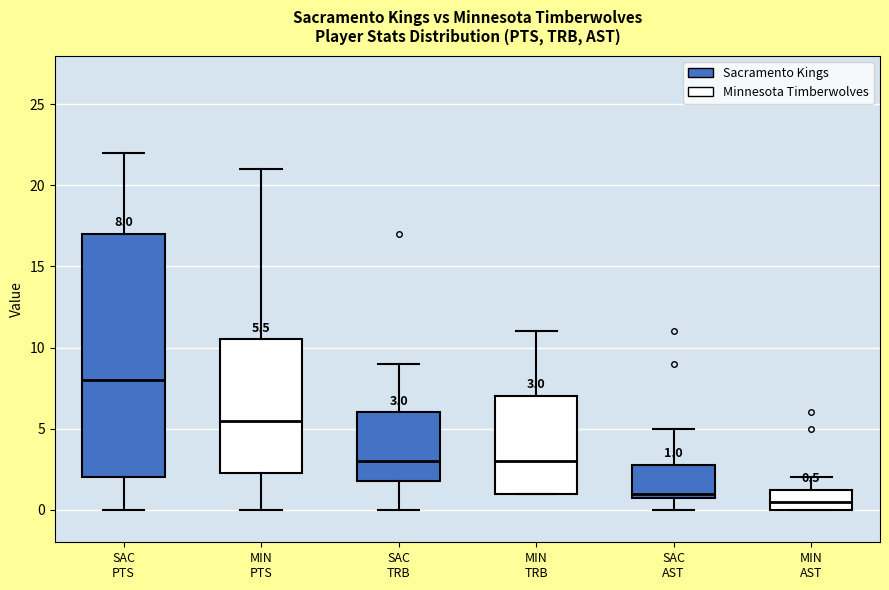

Comparing the boxes themselves (not the whiskers), which one is the tallest?

SAC PTS